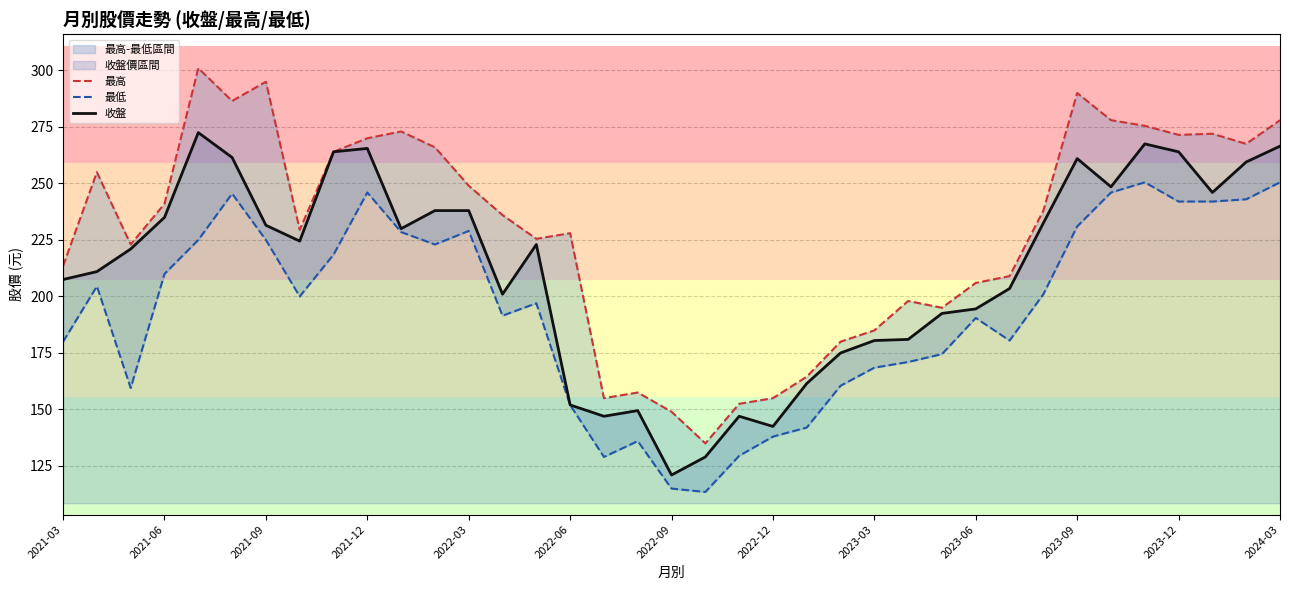

True or false: 收盤 and 最高 intersect in this chart.

False